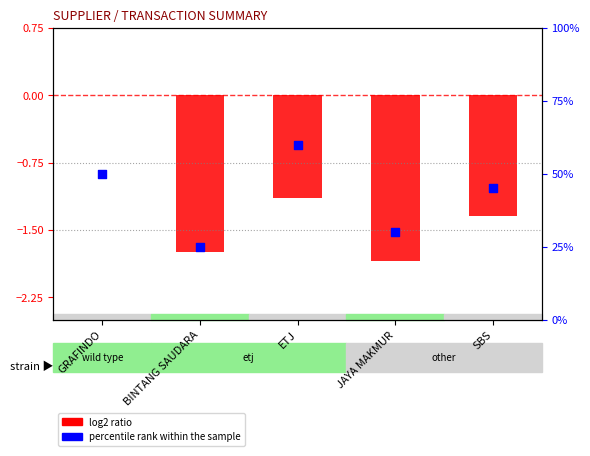

What are all the series names shown in the legend?

log2 ratio, percentile rank within the sample